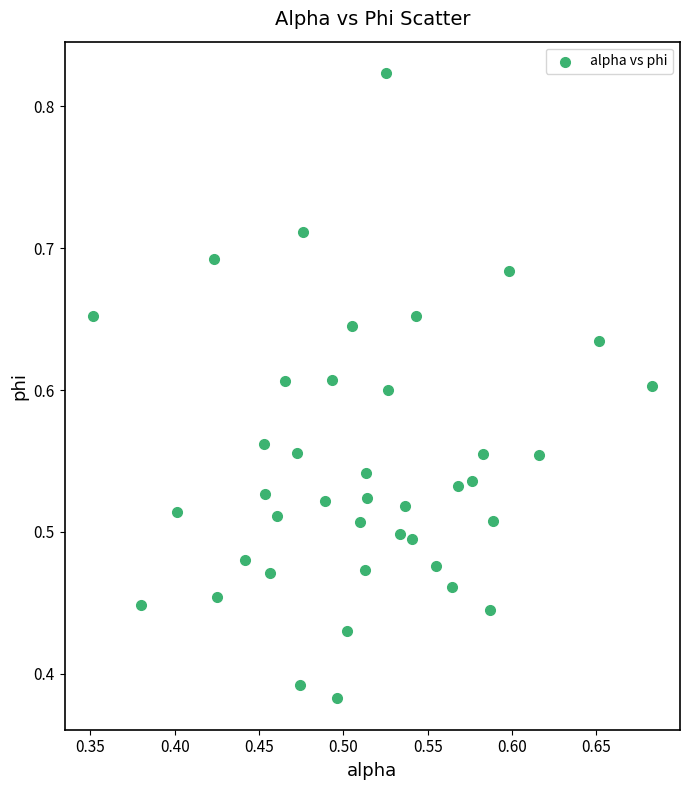

What is the range of X values (max minus min)?

0.3